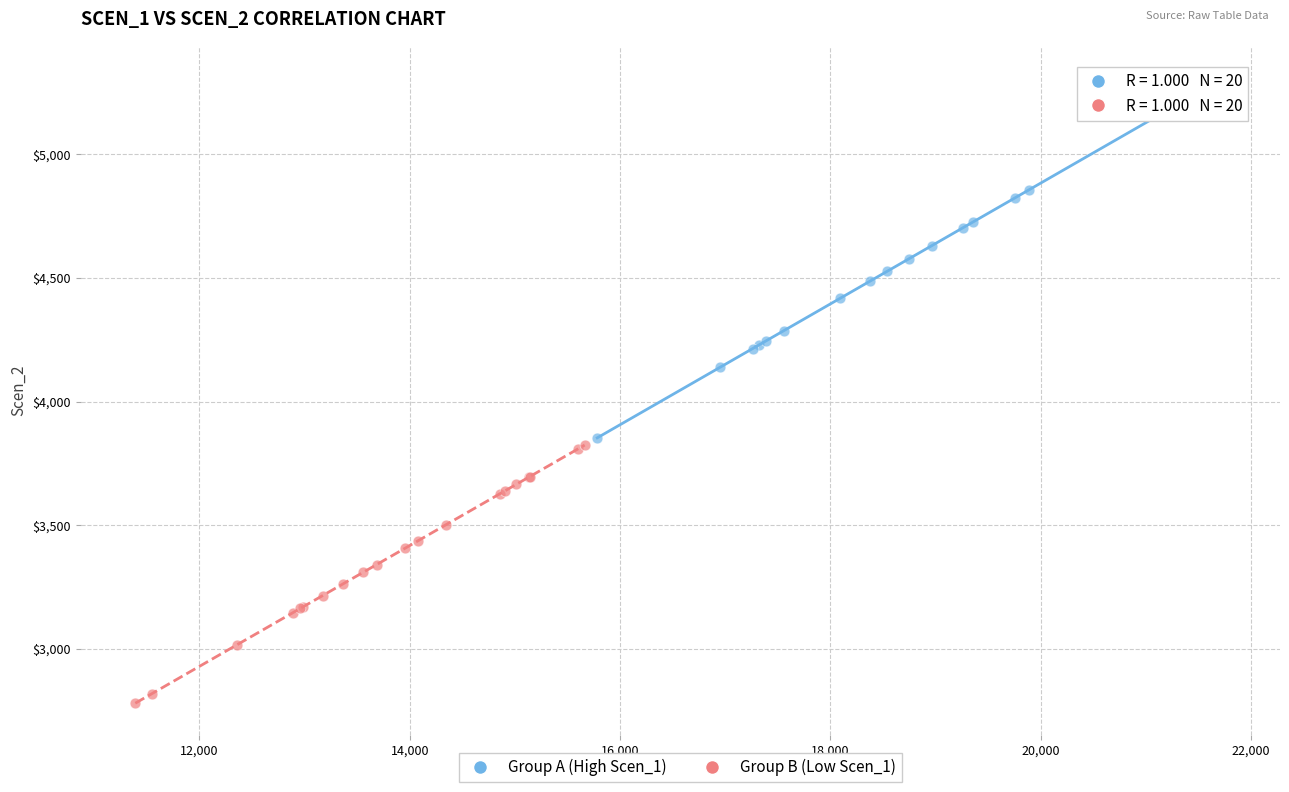

Which series contains the lowest Y value?

Group B (Low Scen_1)